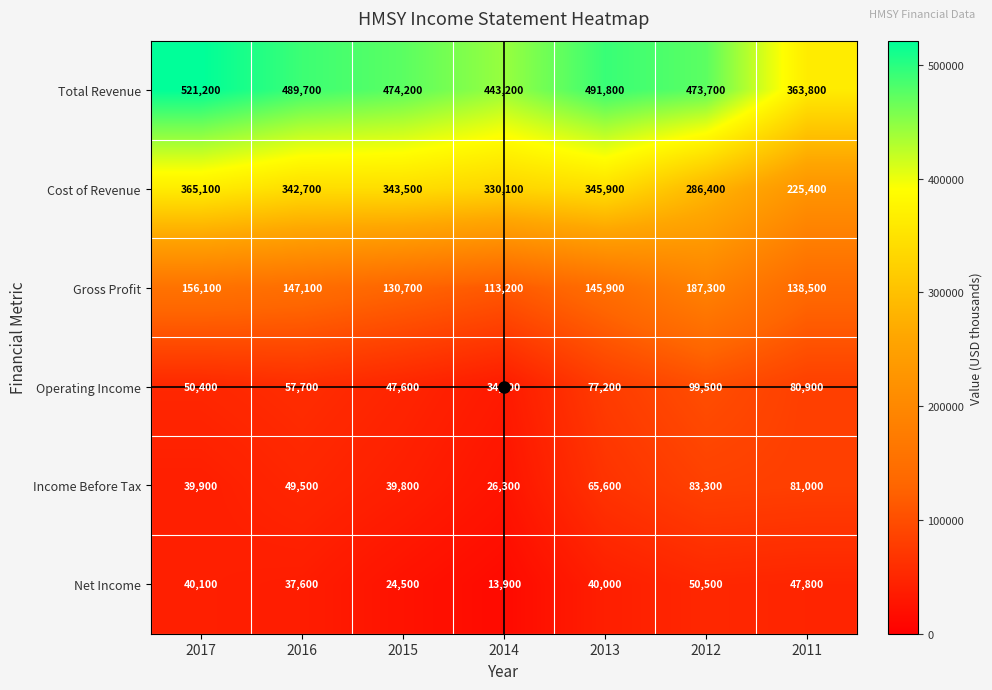

Which series has the largest total across all categories?

Total Revenue